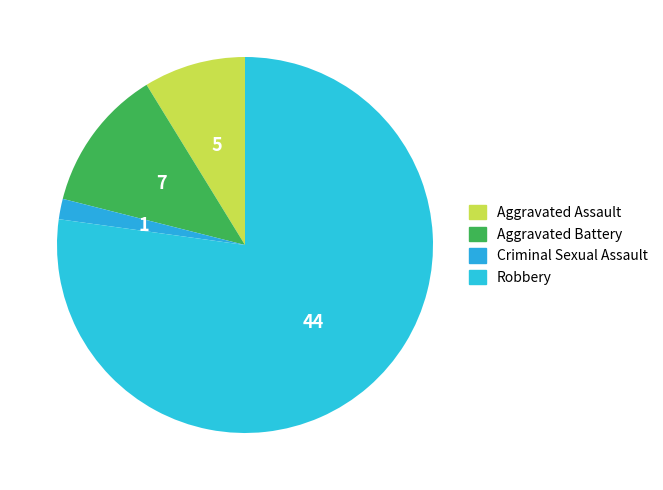

To the nearest percent, what is the combined percentage of Robbery and Criminal Sexual Assault?

79%